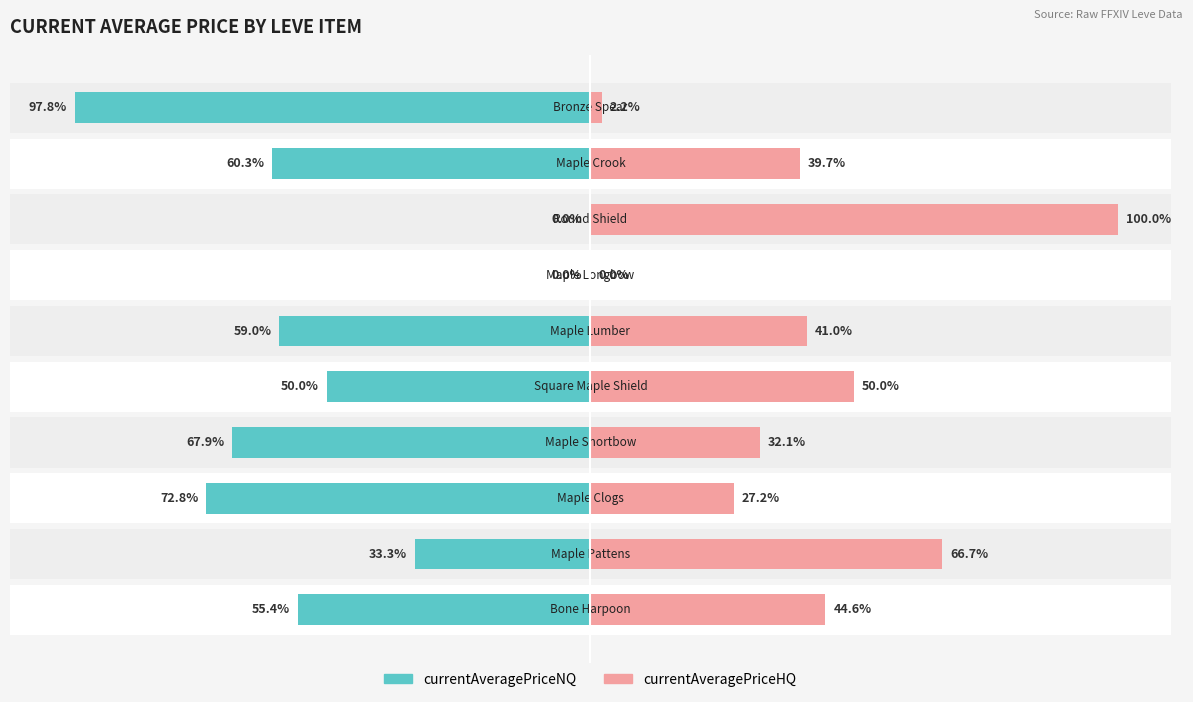

How many groups of bars are there?

10